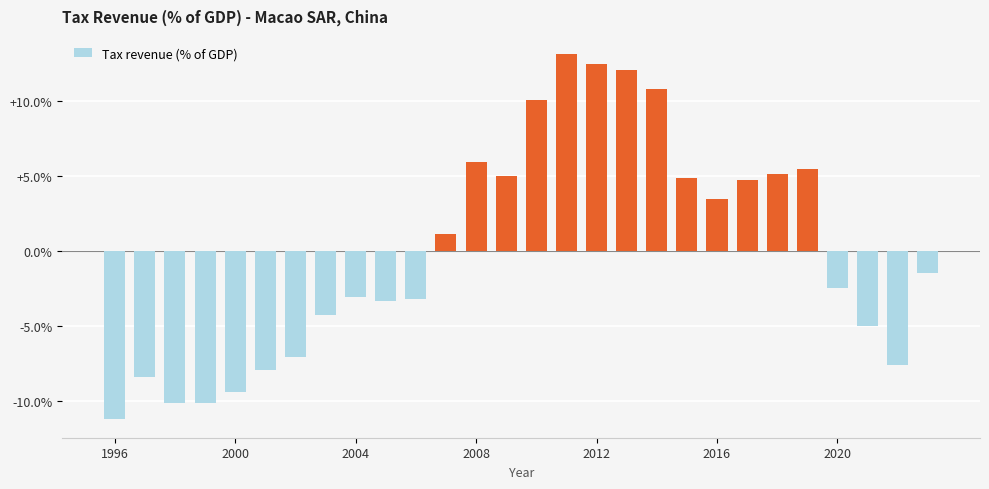

How many bars are there in total?

28